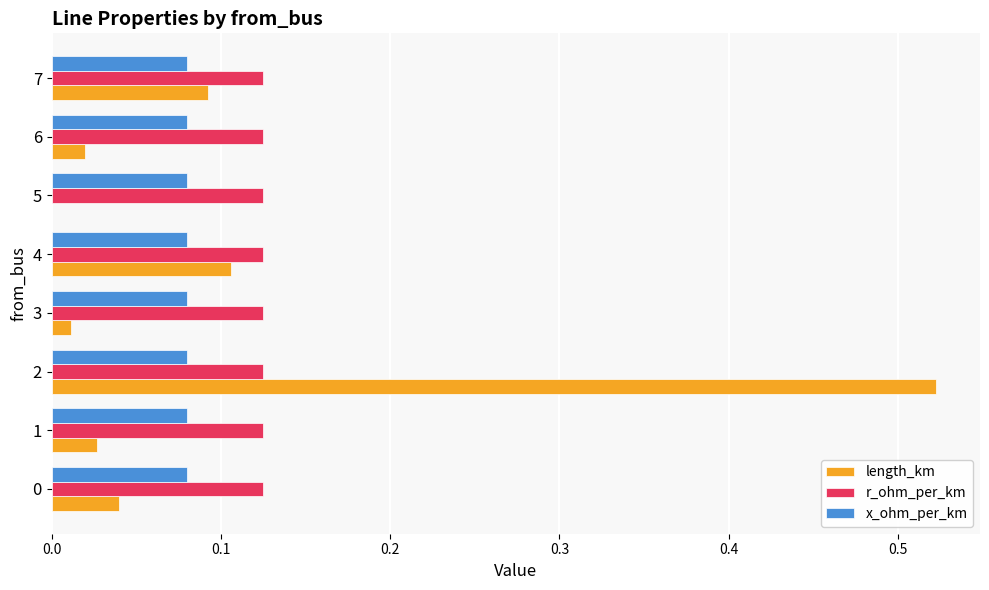

Between 4 and 6, which series saw the biggest shift?

length_km